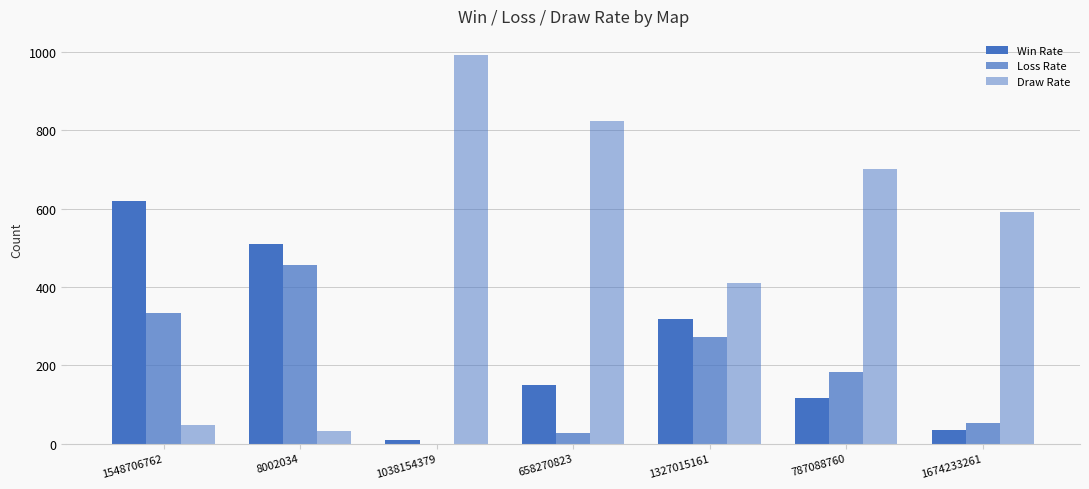

What is the label of the 7th bar from the left?

1674233261